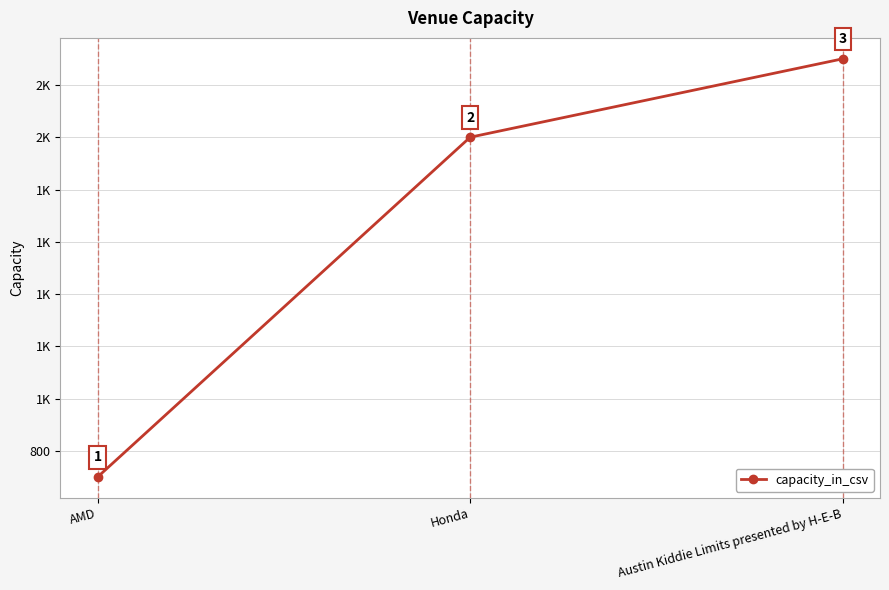

At which category does the chart reach its peak across all series?

Austin Kiddie Limits presented by H-E-B